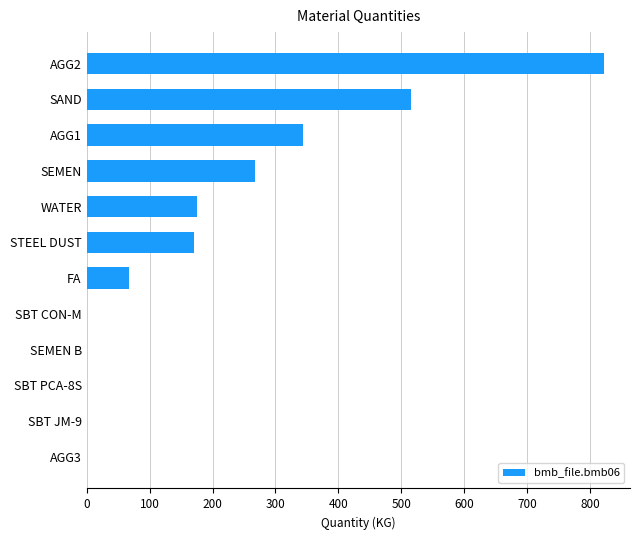

Which has a higher value, AGG1 or AGG2?

AGG2